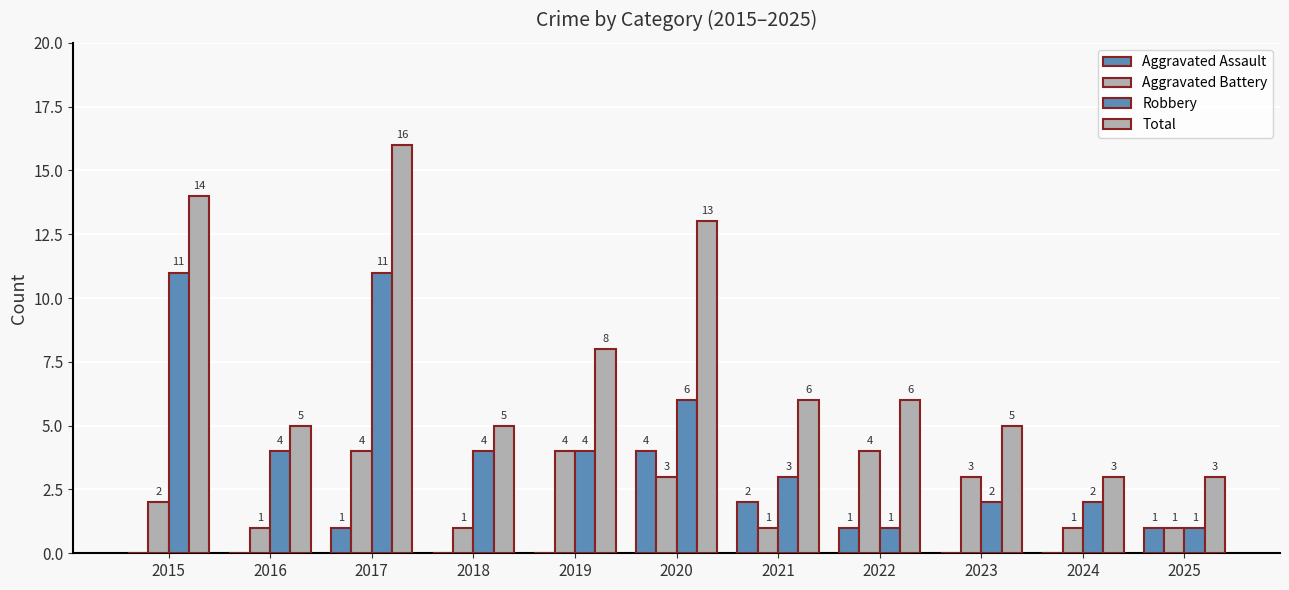

How many groups of bars are there?

11